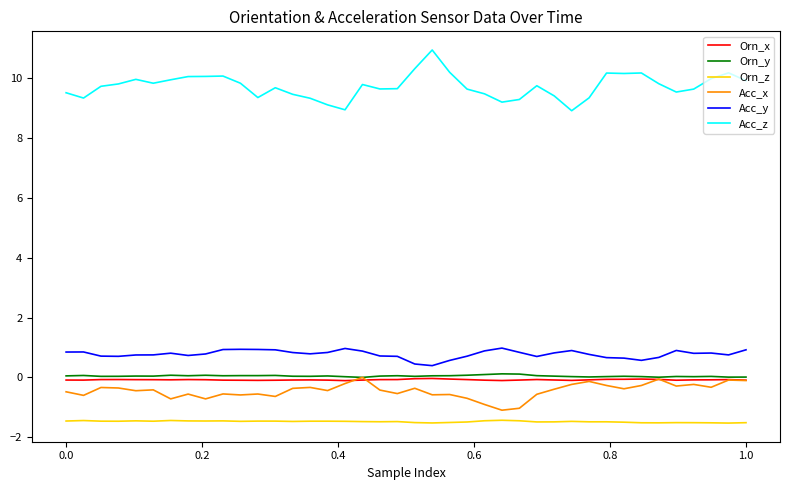

True or false: Orn_z and Orn_x intersect in this chart.

False